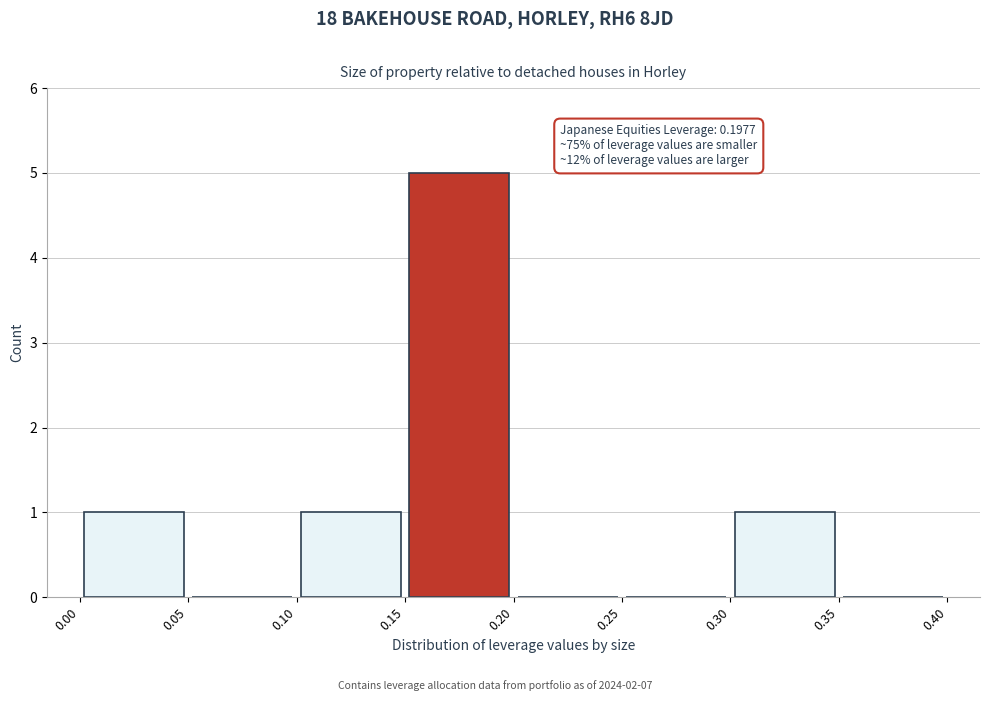

Over which range of the x-axis is the bar tallest?

0.15 to 0.20